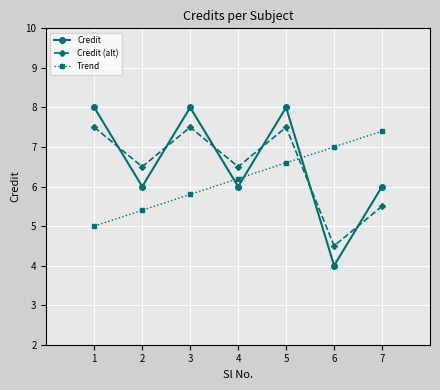

Which series changed the most between 1 and 2?

Credit